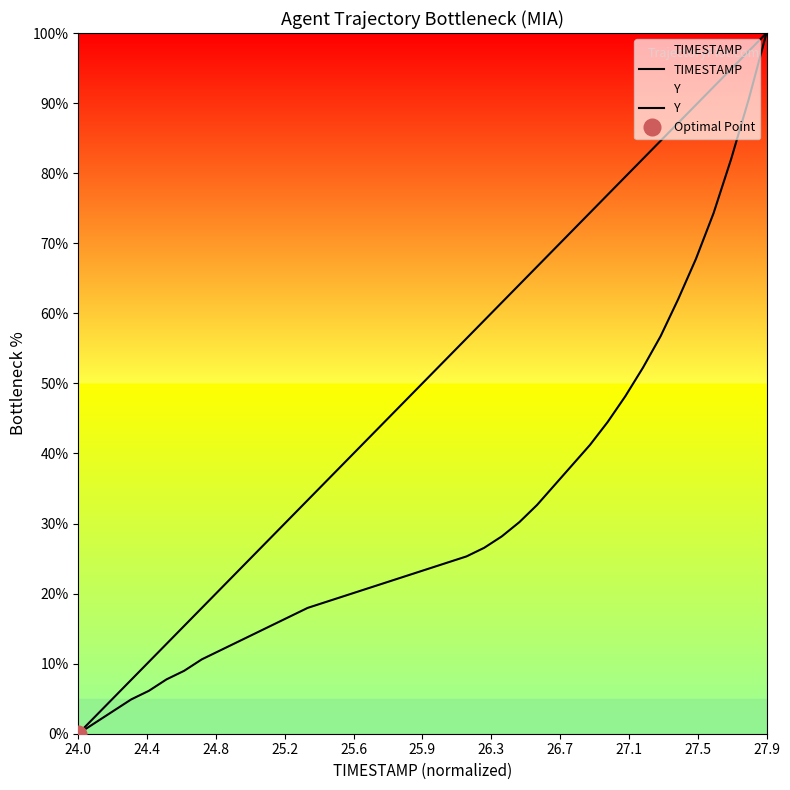

True or false: Y and TIMESTAMP intersect in this chart.

False